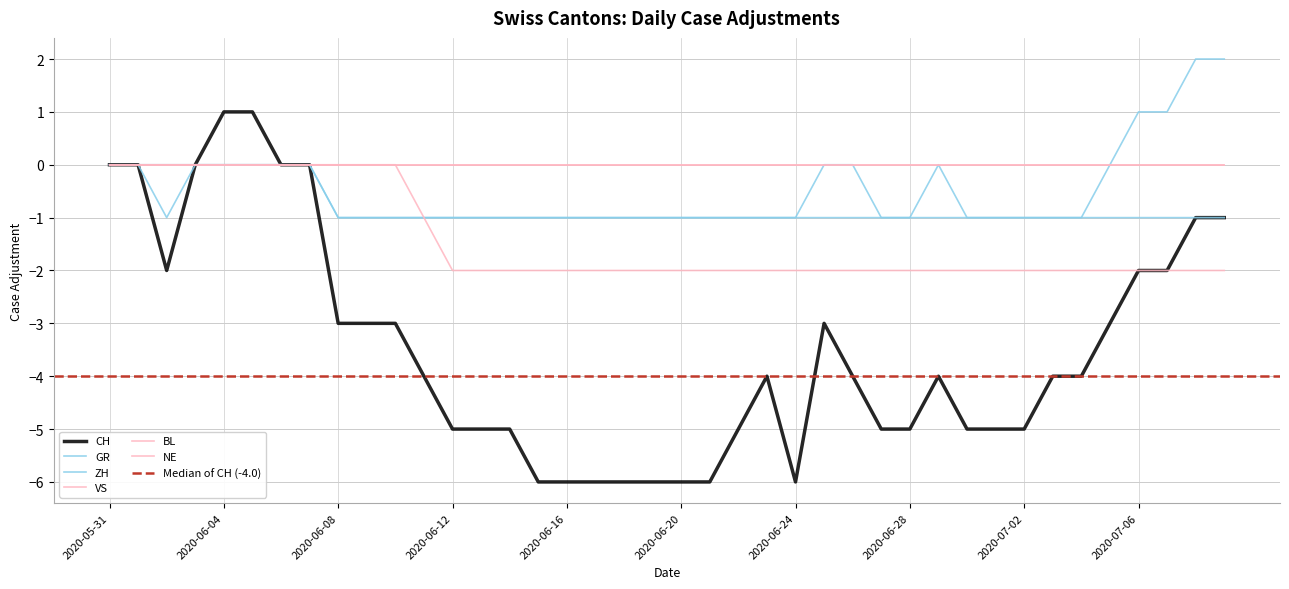

True or false: CH and ZH cross at least once.

False